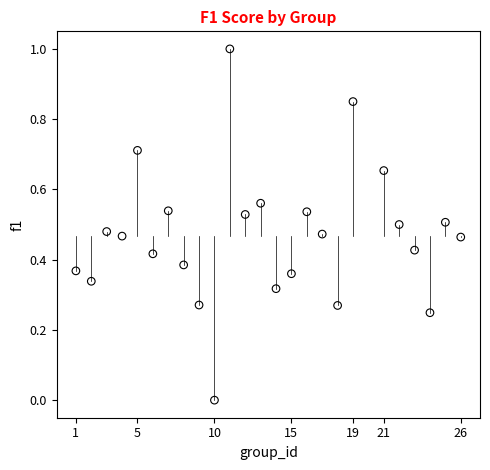

What is the range of Y values (max minus min)?

1.0